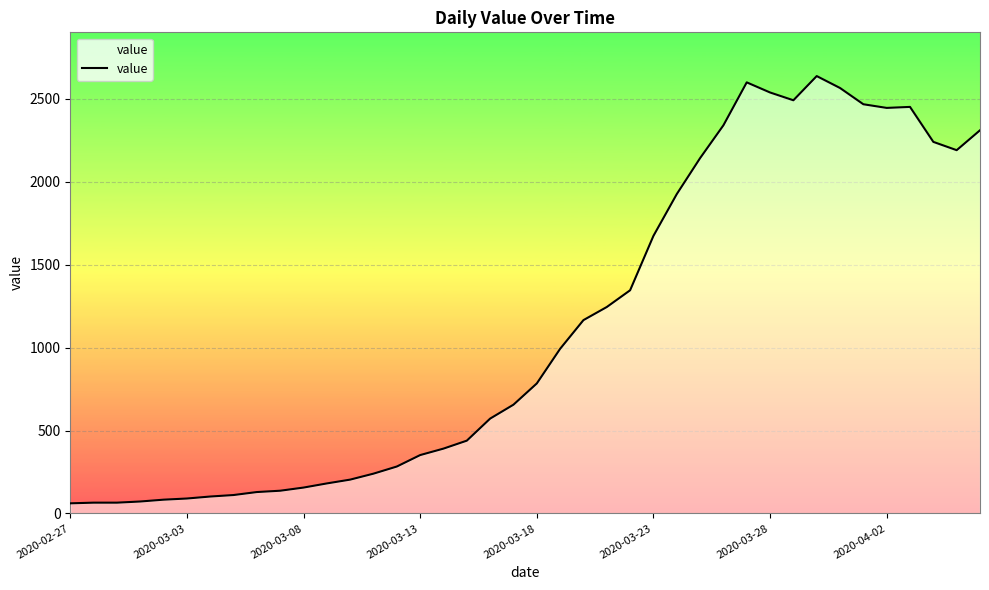

What is the maximum value shown in the chart?

2638